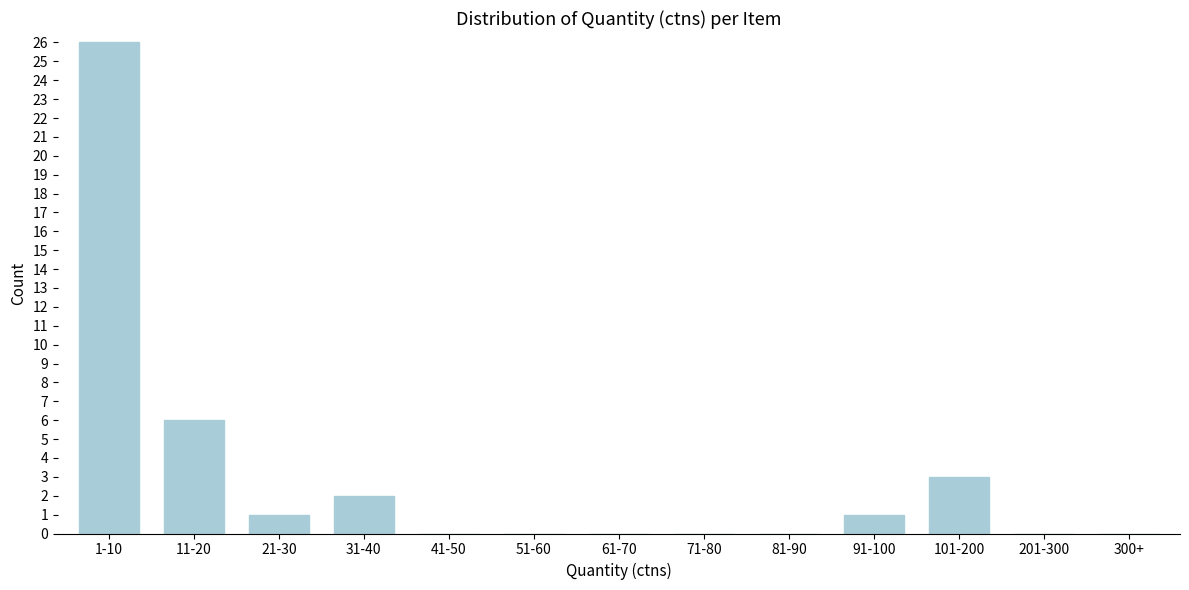

Reading left to right, extract all data points from this chart.

1-10=26	11-20=6	21-30=1	31-40=2	41-50=0	51-60=0	61-70=0	71-80=0	81-90=0	91-100=1	101-200=3	201-300=0	300+=0